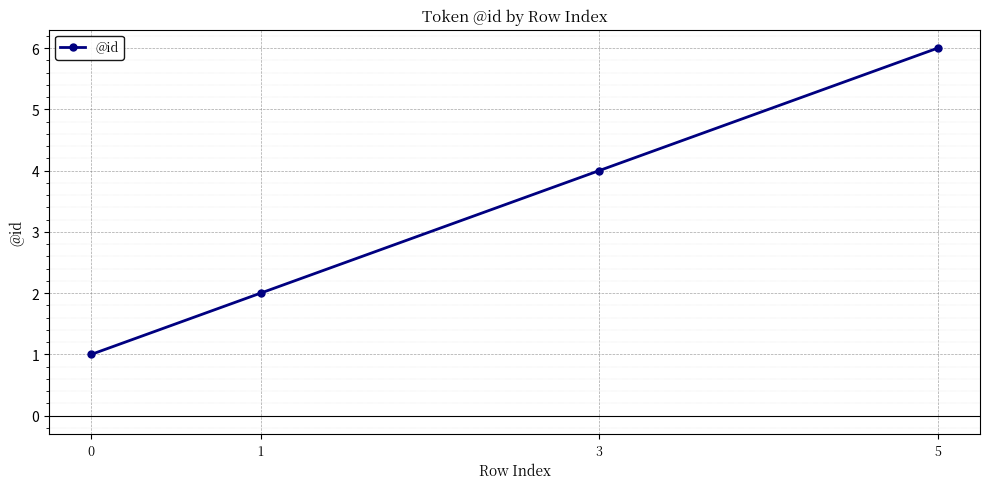

True or false: the data shows 6 at 5.

True